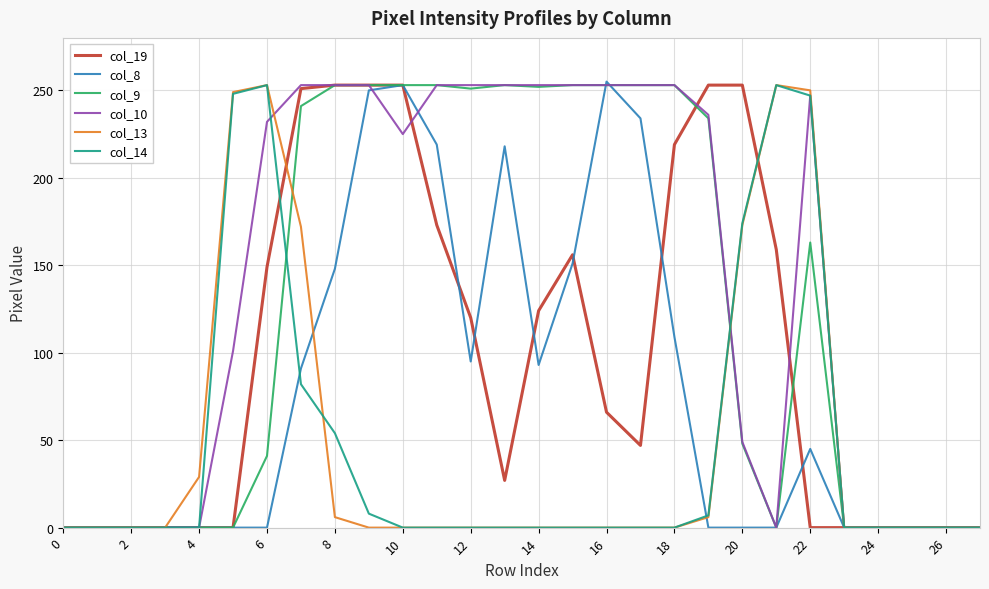

How many values in the col_14 series exceed 0?

9